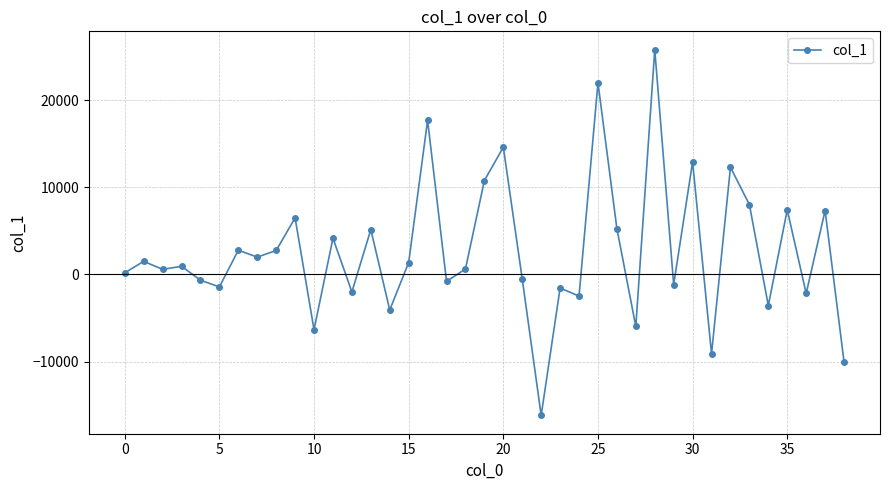

What is the value of the 36th point from the left?

7416.3